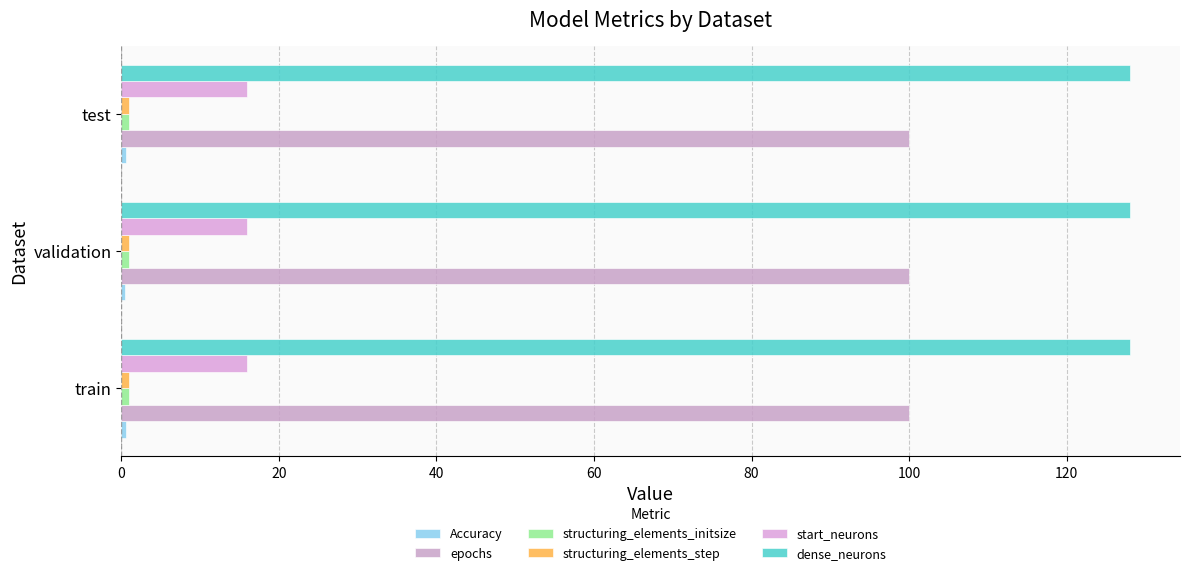

Count the number of data series in this chart.

6